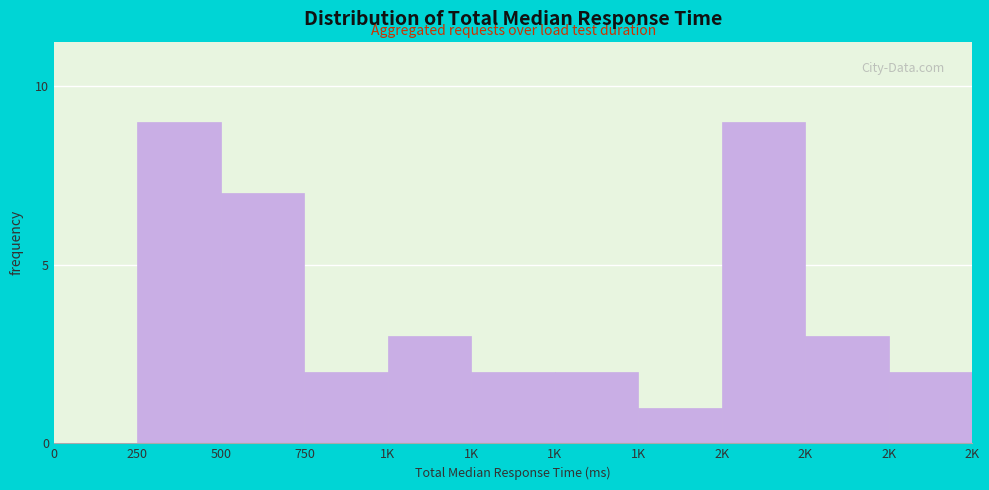

How many values are above zero?

10